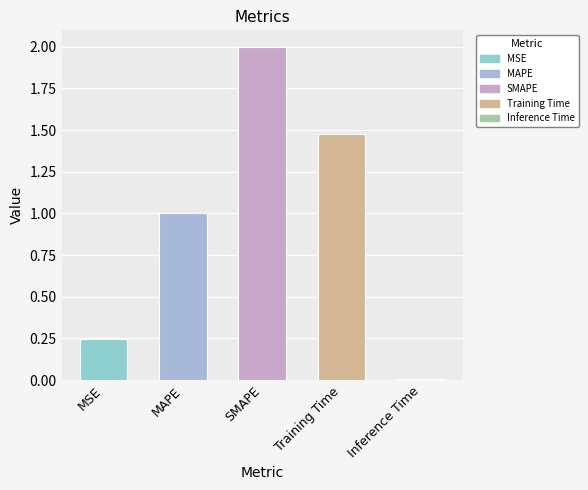

The value at SMAPE is 0.7. True or false?

False